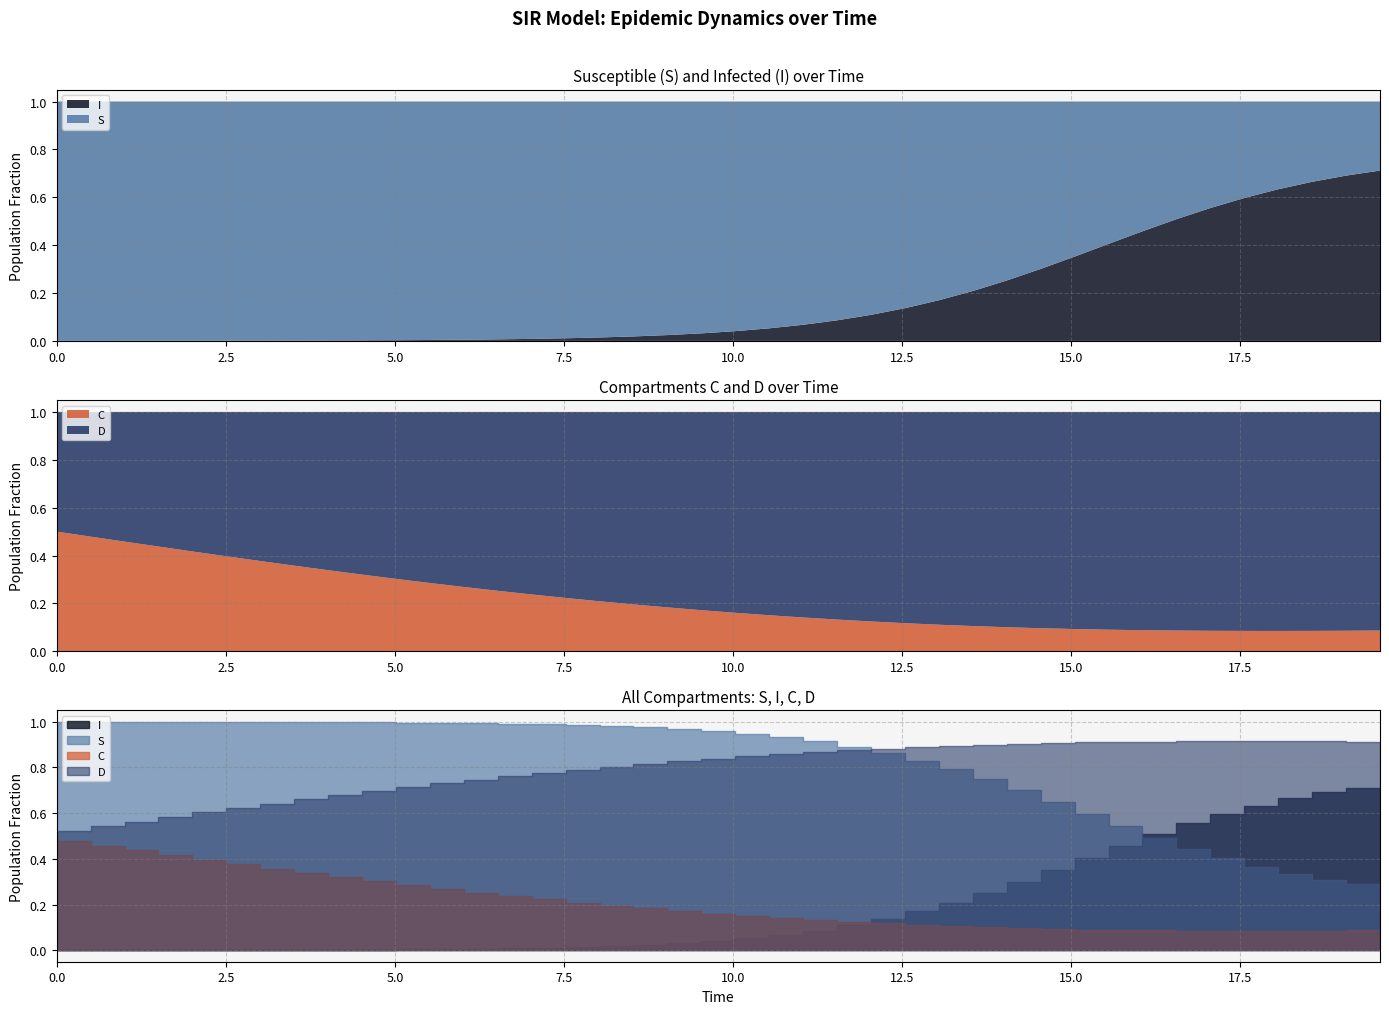

How many times do I and S cross each other?

1